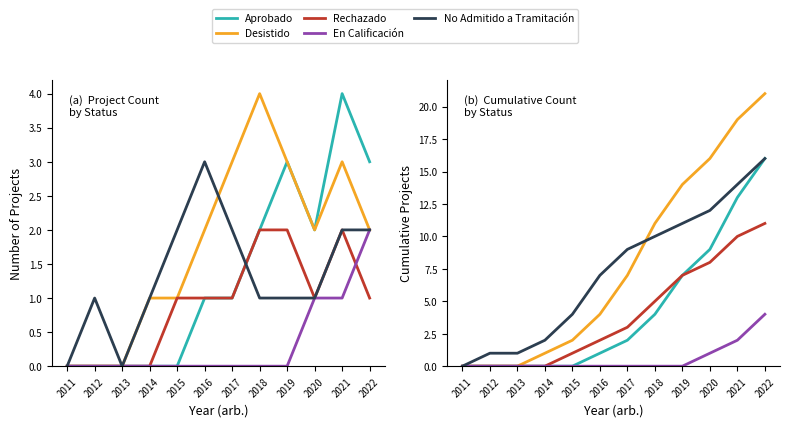

What are all the series names shown in the legend?

Aprobado, Desistido, Rechazado, En Calificación, No Admitido a Tramitación